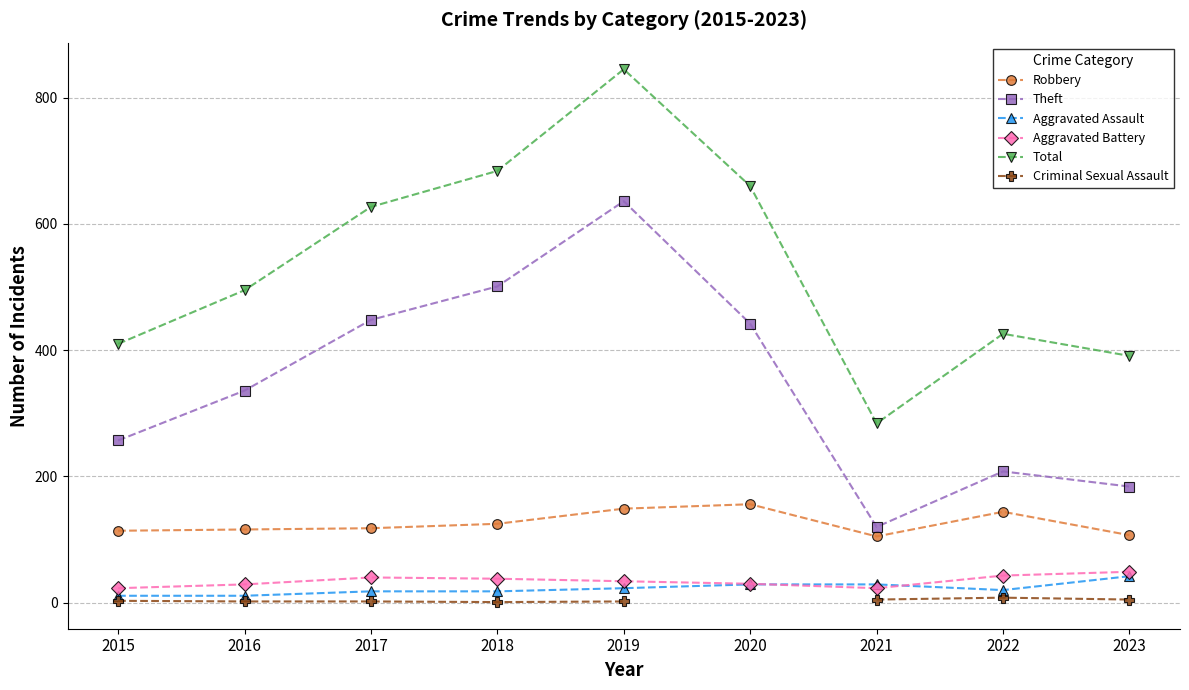

What is the sum of all Total values?

4822